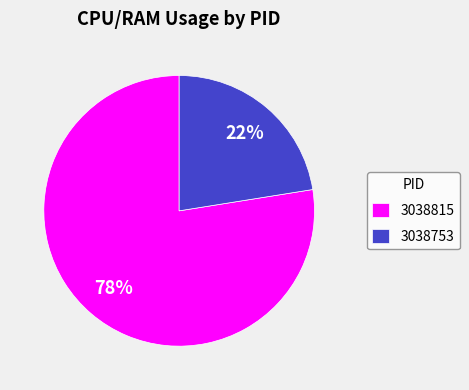

What is the smallest slice in the pie chart?

3038753